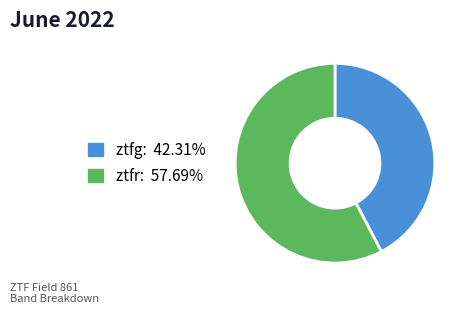

Is there a majority slice in this chart?

Yes